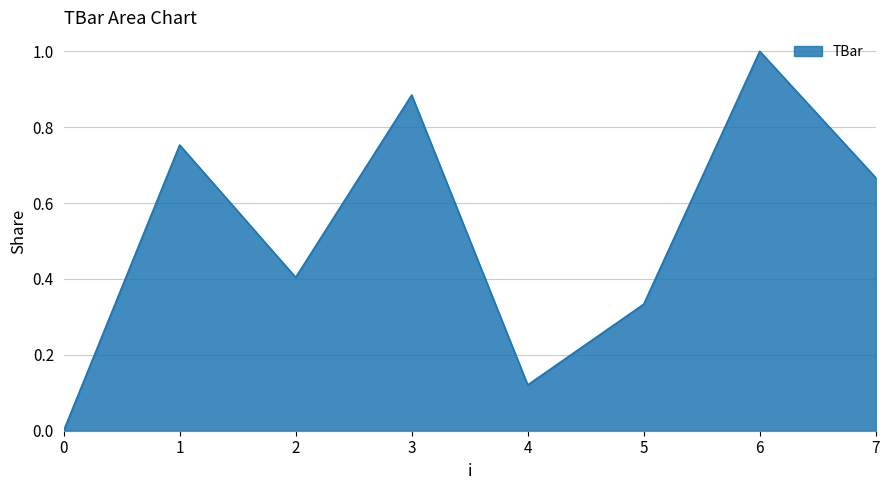

Rank the categories by value from lowest to highest.

0, 4, 5, 2, 7, 1, 3, 6